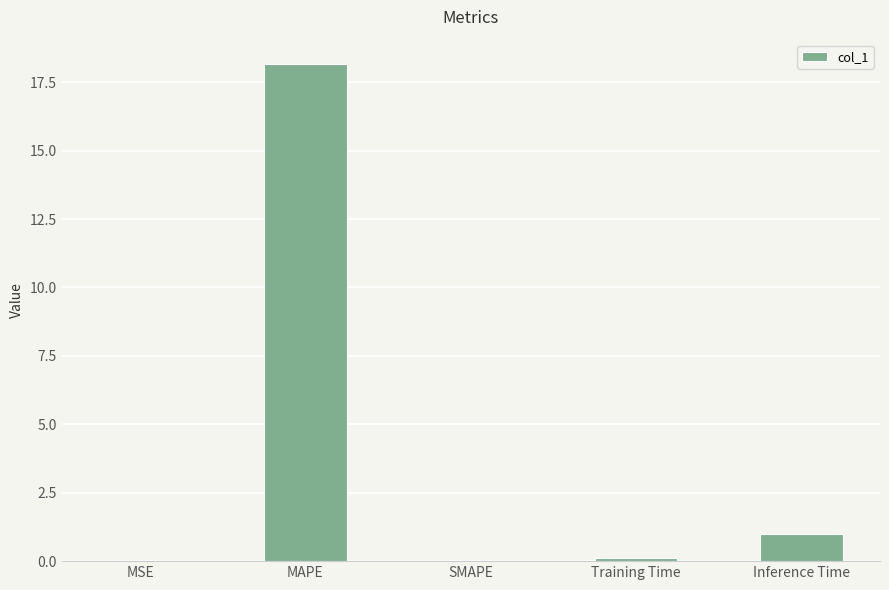

What is the change in value from MSE to MAPE?

+18.1